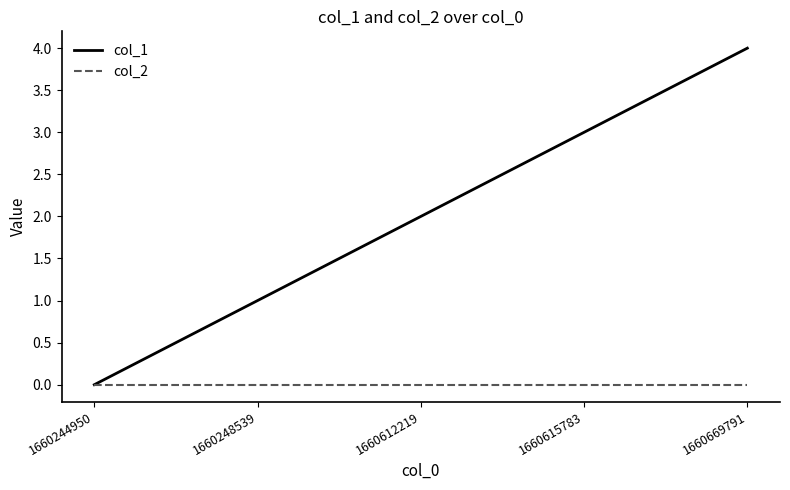

What value does the col_1 series have at 1660615783?

3